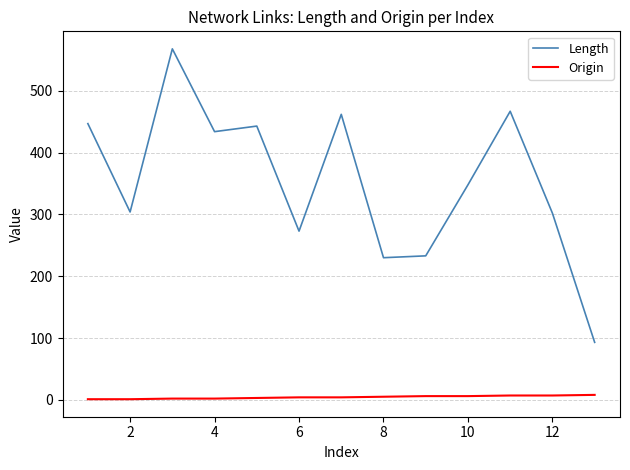

True or false: Origin and Length intersect in this chart.

False